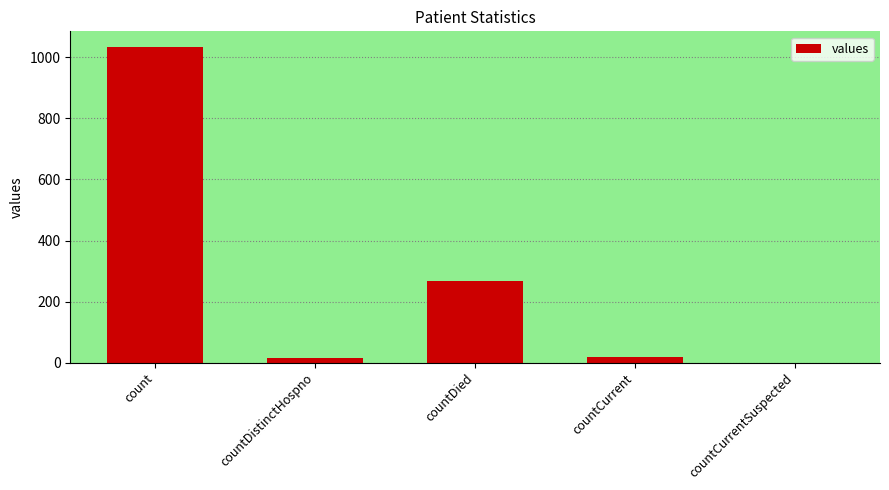

Which has a higher value, countDied or countCurrent?

countDied